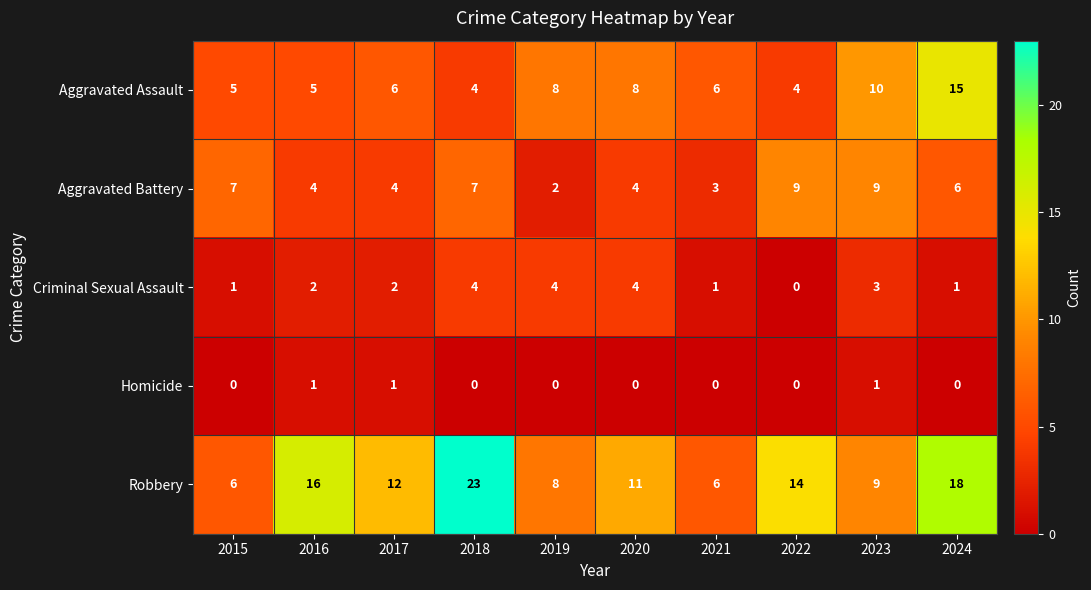

At which category is the sum across all series the highest?

2024